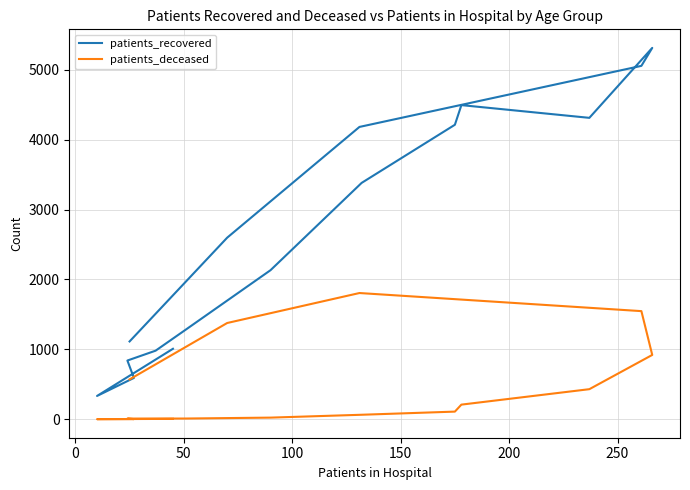

At how many categories does at least one series exceed 3942?

6